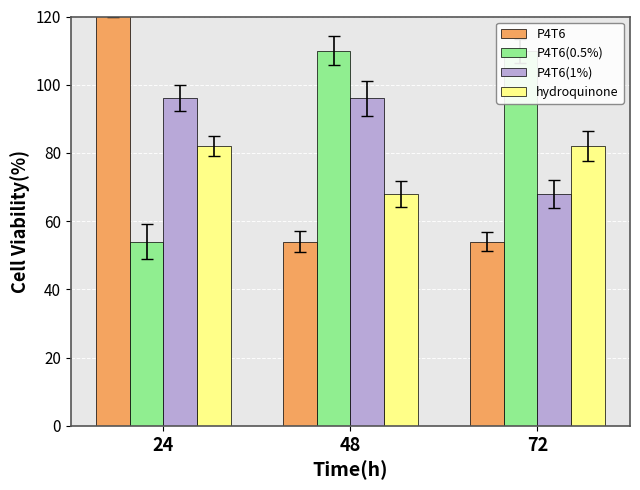

What is the approximate value of hydroquinone at 72?

82